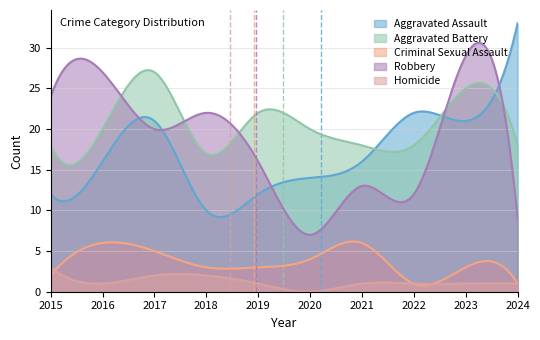

How many lines are shown in the chart?

5